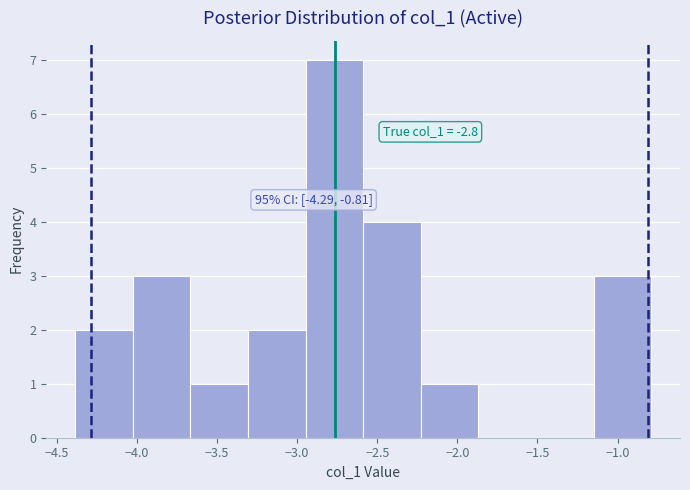

Which range on the x-axis has the tallest bar?

-2.95 to -2.60